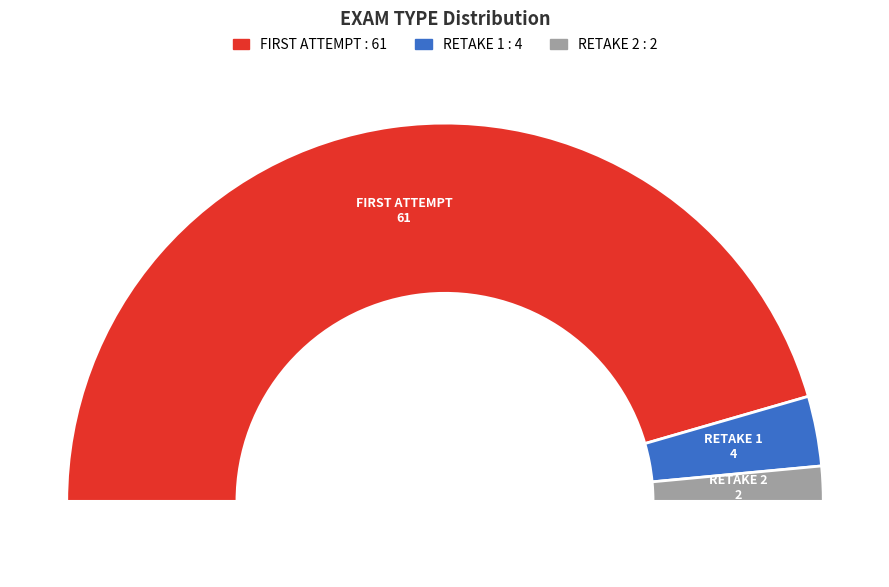

How many segments does this pie chart have?

3